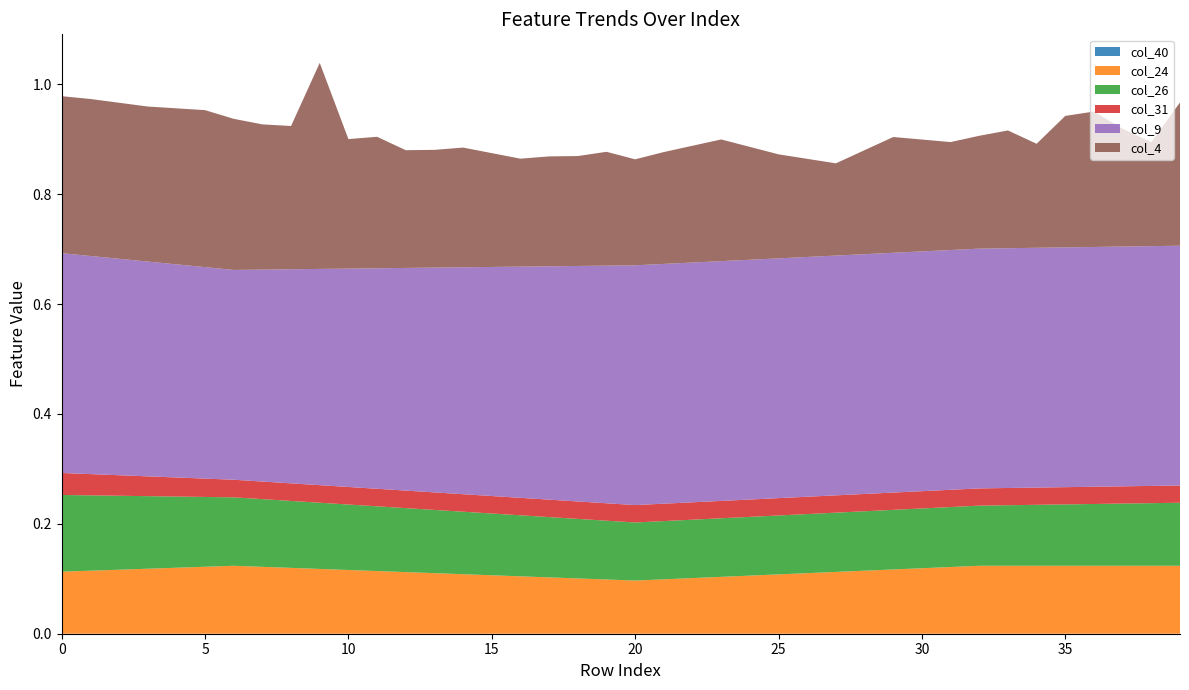

Reading left to right, extract all data points from this chart.

col_40: 0=0.0	1=0.0	2=0.0	3=0.0	4=0.0	5=0.0	6=0.0	7=0.0	8=0.0	9=0.0	10=0.0	11=0.0	12=0.0	13=0.0	14=0.0	15=0.0	16=0.0	17=0.0	18=0.0	19=0.0	20=0.0	21=0.0	22=0.0	23=0.0	24=0.0	25=0.0	26=0.0	27=0.0	28=0.0	29=0.0	30=0.0	31=0.0	32=0.0	33=0.0	34=0.0	35=0.0	36=0.0	37=0.0	38=0.0	39=0.0
col_24: 0=0.1	1=0.1	2=0.1	3=0.1	4=0.1	5=0.1	6=0.1	7=0.1	8=0.1	9=0.1	10=0.1	11=0.1	12=0.1	13=0.1	14=0.1	15=0.1	16=0.1	17=0.1	18=0.1	19=0.1	20=0.1	21=0.1	22=0.1	23=0.1	24=0.1	25=0.1	26=0.1	27=0.1	28=0.1	29=0.1	30=0.1	31=0.1	32=0.1	33=0.1	34=0.1	35=0.1	36=0.1	37=0.1	38=0.1	39=0.1
col_26: 0=0.1	1=0.1	2=0.1	3=0.1	4=0.1	5=0.1	6=0.1	7=0.1	8=0.1	9=0.1	10=0.1	11=0.1	12=0.1	13=0.1	14=0.1	15=0.1	16=0.1	17=0.1	18=0.1	19=0.1	20=0.1	21=0.1	22=0.1	23=0.1	24=0.1	25=0.1	26=0.1	27=0.1	28=0.1	29=0.1	30=0.1	31=0.1	32=0.1	33=0.1	34=0.1	35=0.1	36=0.1	37=0.1	38=0.1	39=0.1
col_31: 0=0.0	1=0.0	2=0.0	3=0.0	4=0.0	5=0.0	6=0.0	7=0.0	8=0.0	9=0.0	10=0.0	11=0.0	12=0.0	13=0.0	14=0.0	15=0.0	16=0.0	17=0.0	18=0.0	19=0.0	20=0.0	21=0.0	22=0.0	23=0.0	24=0.0	25=0.0	26=0.0	27=0.0	28=0.0	29=0.0	30=0.0	31=0.0	32=0.0	33=0.0	34=0.0	35=0.0	36=0.0	37=0.0	38=0.0	39=0.0
col_9: 0=0.4	1=0.4	2=0.4	3=0.4	4=0.4	5=0.4	6=0.4	7=0.4	8=0.4	9=0.4	10=0.4	11=0.4	12=0.4	13=0.4	14=0.4	15=0.4	16=0.4	17=0.4	18=0.4	19=0.4	20=0.4	21=0.4	22=0.4	23=0.4	24=0.4	25=0.4	26=0.4	27=0.4	28=0.4	29=0.4	30=0.4	31=0.4	32=0.4	33=0.4	34=0.4	35=0.4	36=0.4	37=0.4	38=0.4	39=0.4
col_4: 0=0.3	1=0.3	2=0.3	3=0.3	4=0.3	5=0.3	6=0.3	7=0.3	8=0.3	9=0.4	10=0.2	11=0.2	12=0.2	13=0.2	14=0.2	15=0.2	16=0.2	17=0.2	18=0.2	19=0.2	20=0.2	21=0.2	22=0.2	23=0.2	24=0.2	25=0.2	26=0.2	27=0.2	28=0.2	29=0.2	30=0.2	31=0.2	32=0.2	33=0.2	34=0.2	35=0.2	36=0.2	37=0.2	38=0.2	39=0.3